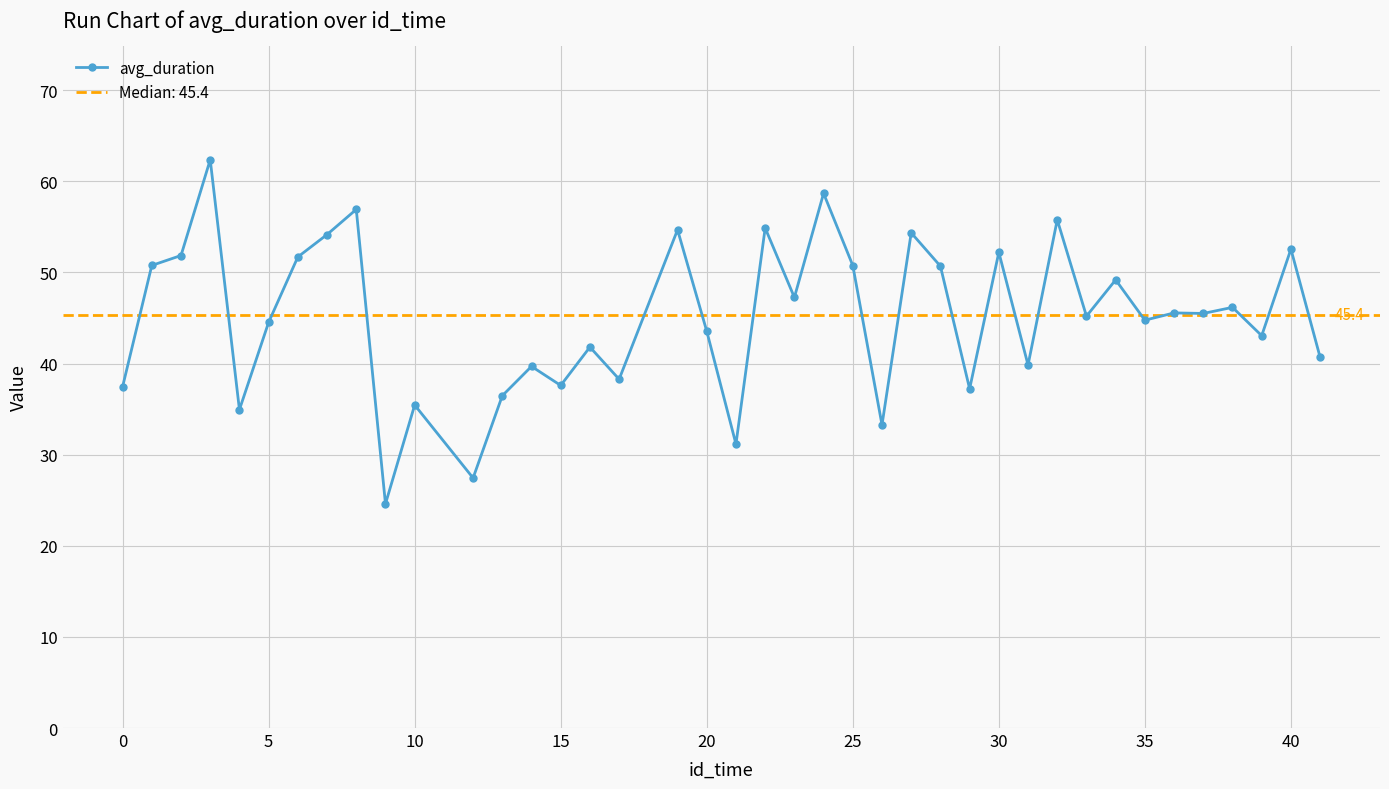

What is the lowest value of the avg_duration series?

24.6